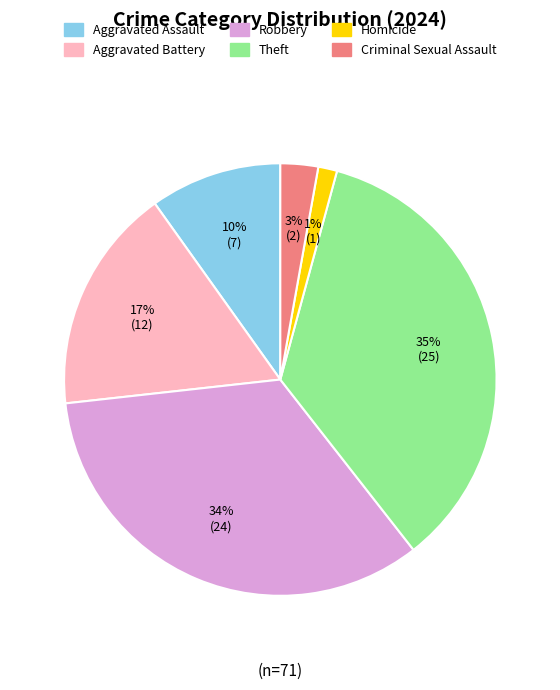

Is there a majority slice in this chart?

No